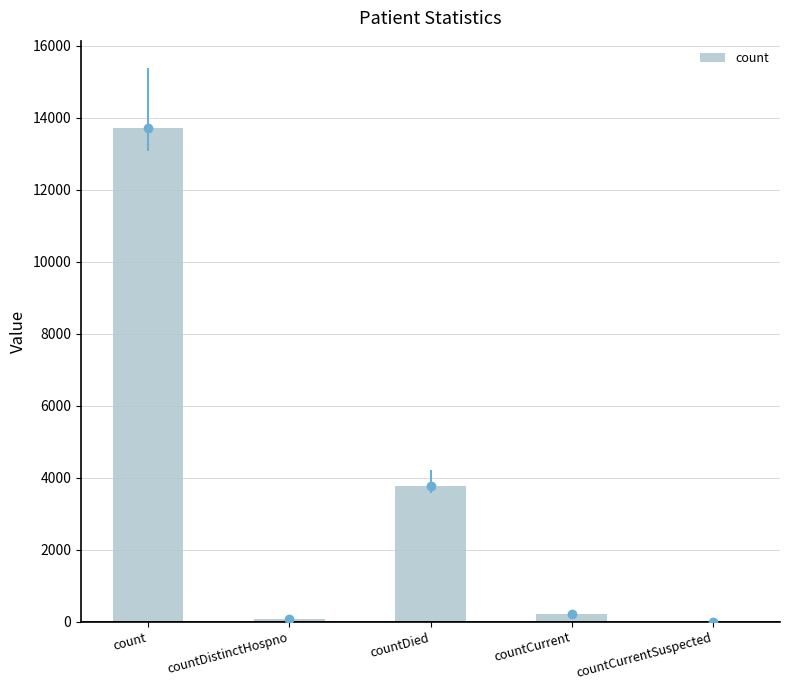

At which label is the value closest to 6862?

countDied